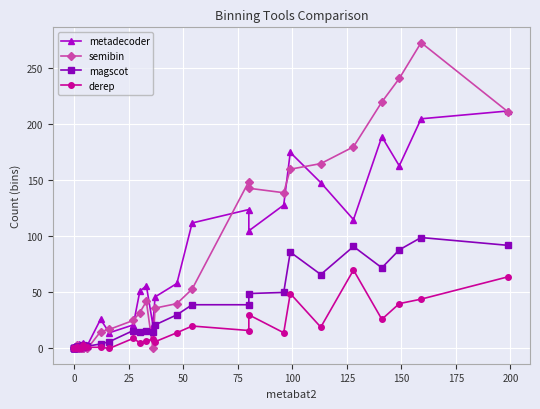

The magscot series shows 1 at 14. True or false?

False